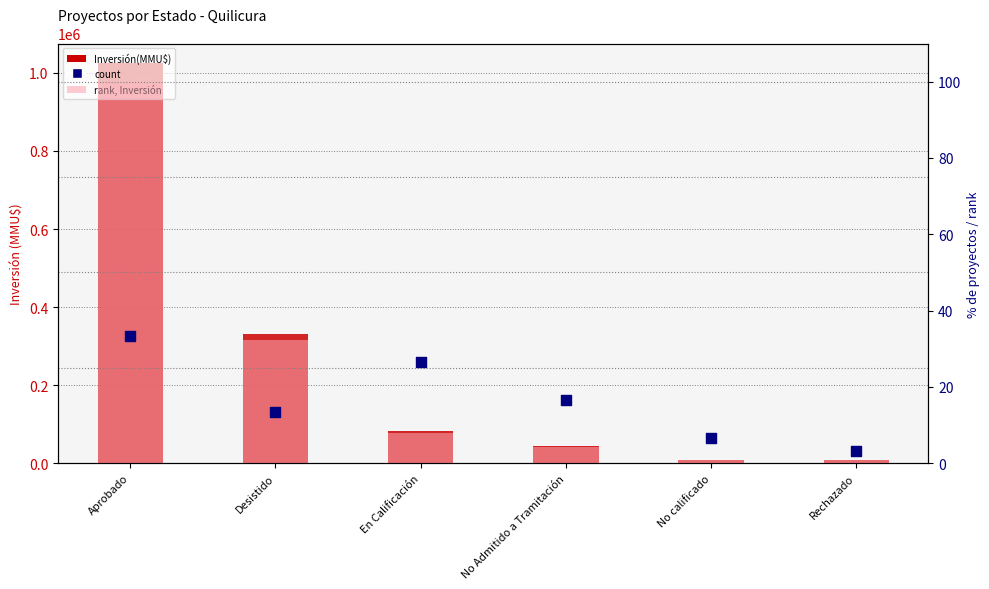

At which category is the sum across all series the highest?

Aprobado